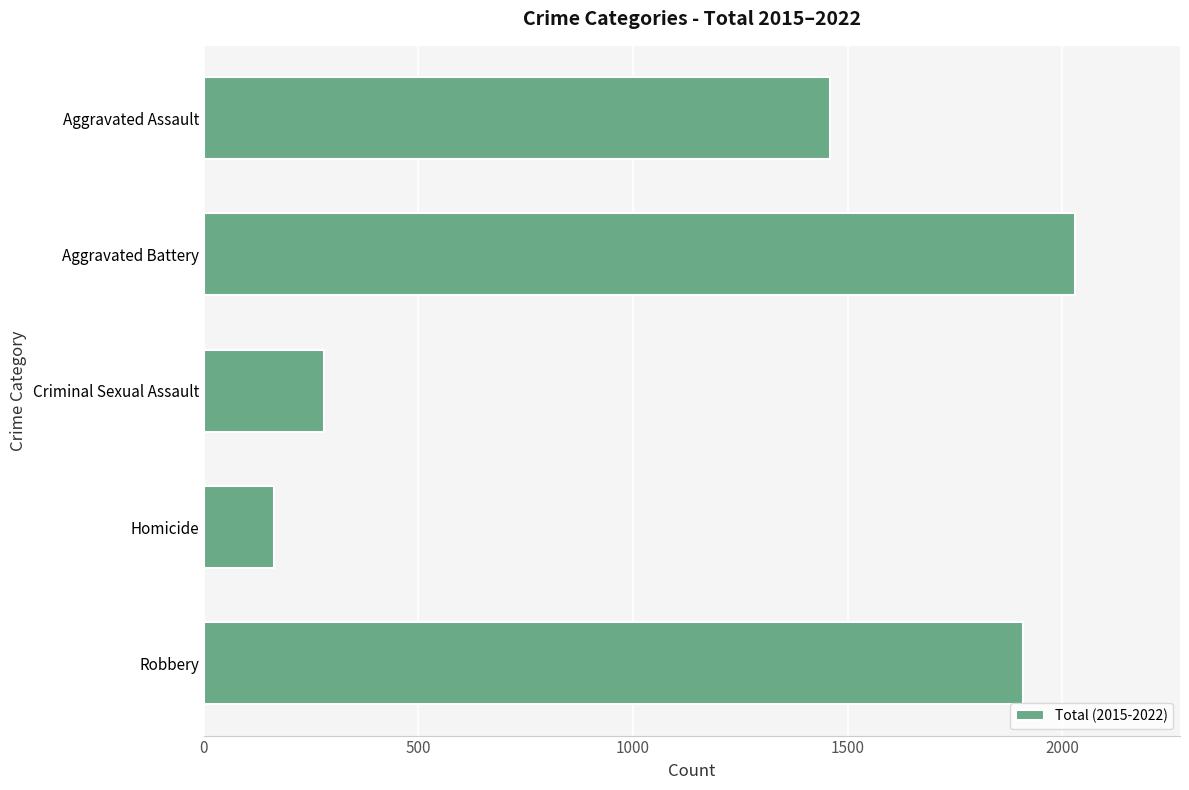

How many distinct data groups are displayed?

1